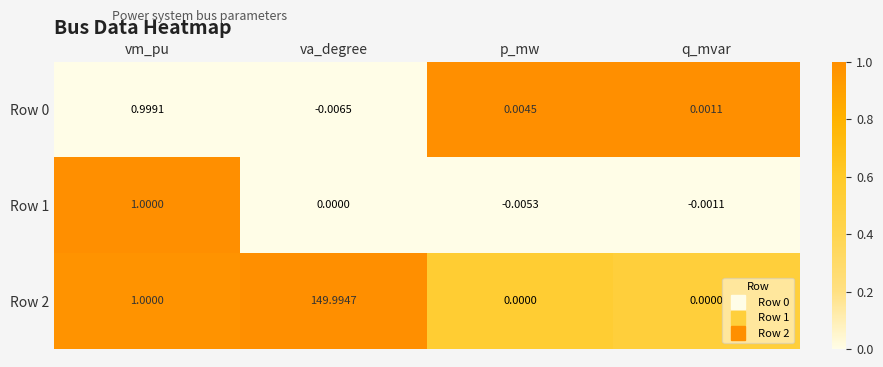

What is the maximum value shown in the chart?

150.0